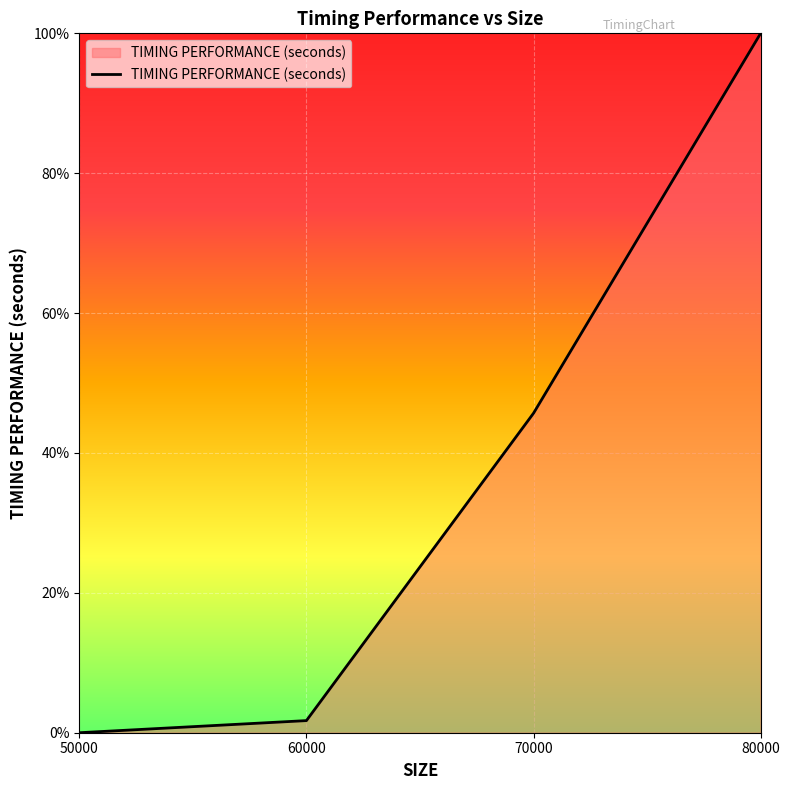

Reading left to right, what are all the values shown in this chart?

50000=0.0	60000=0.0	70000=0.5	80000=1.0